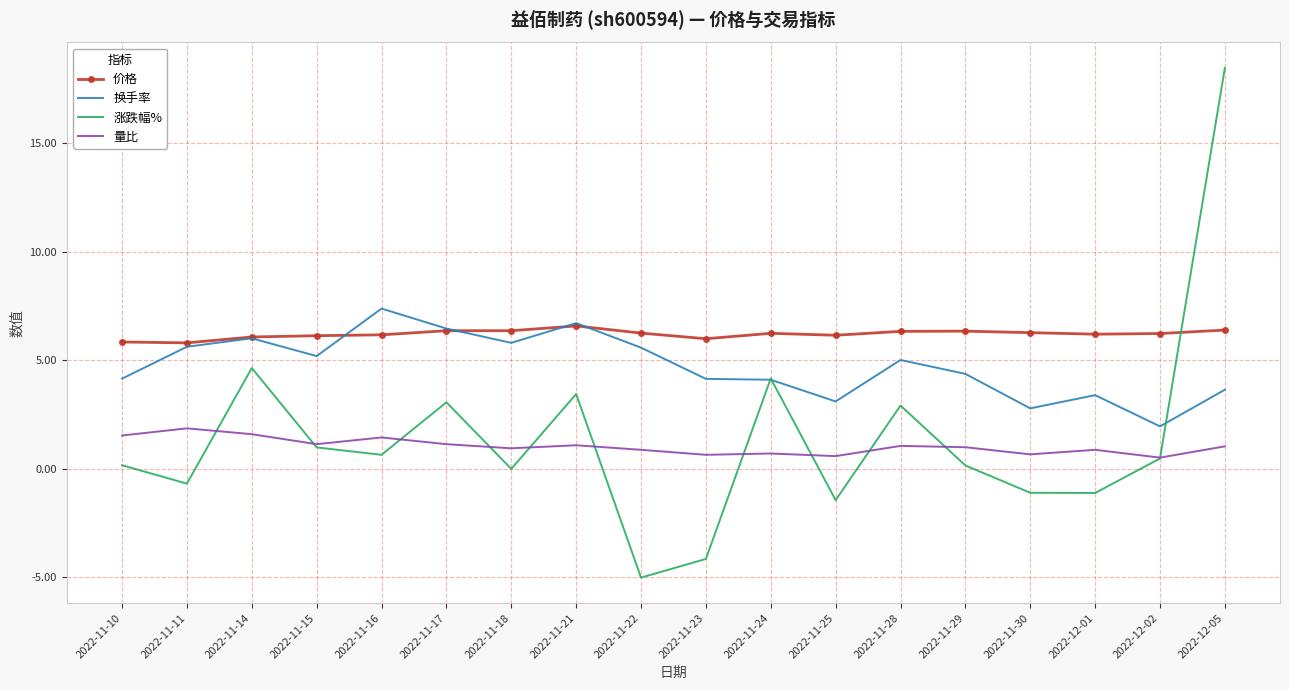

How many interior local valleys does the 涨跌幅% series have?

6